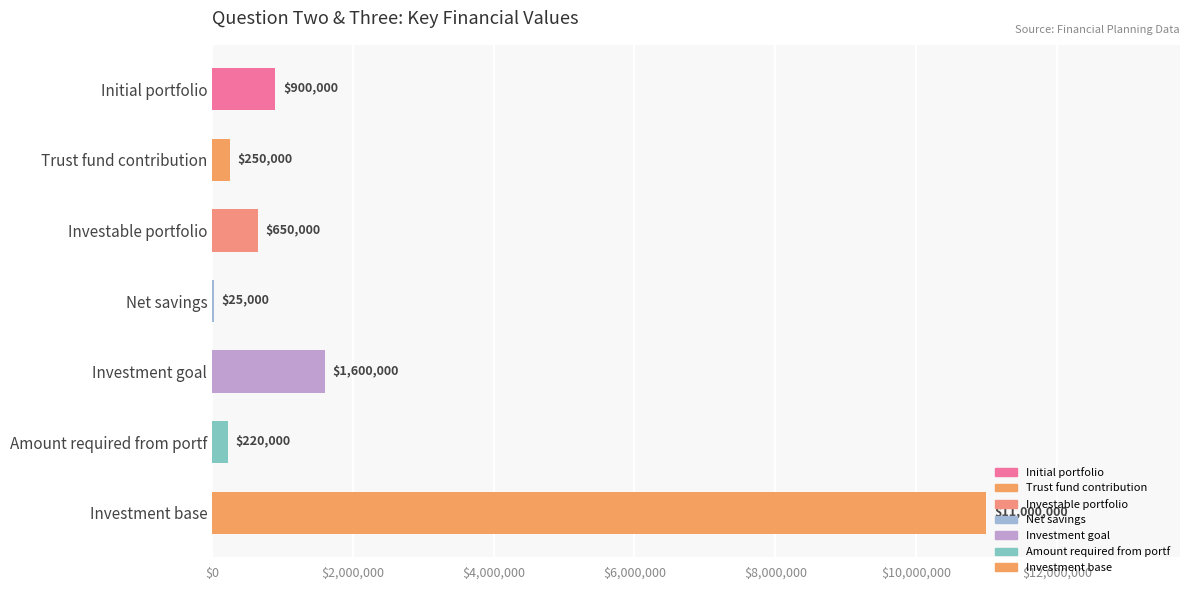

What is the greatest value displayed?

11000000